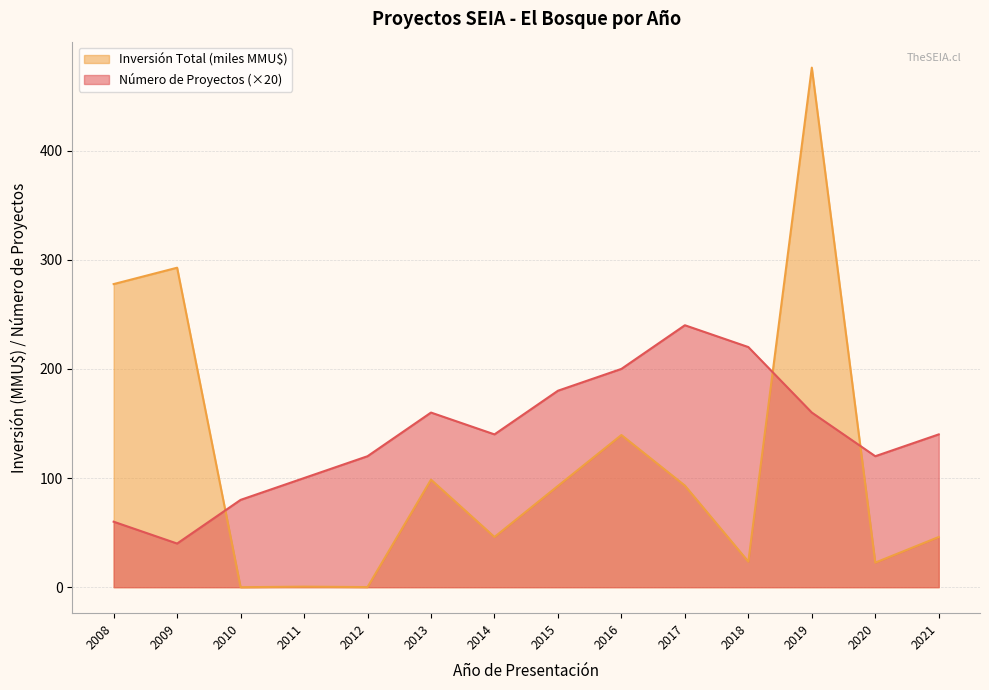

Where is Número de Proyectos nearest to the value 140?

2014